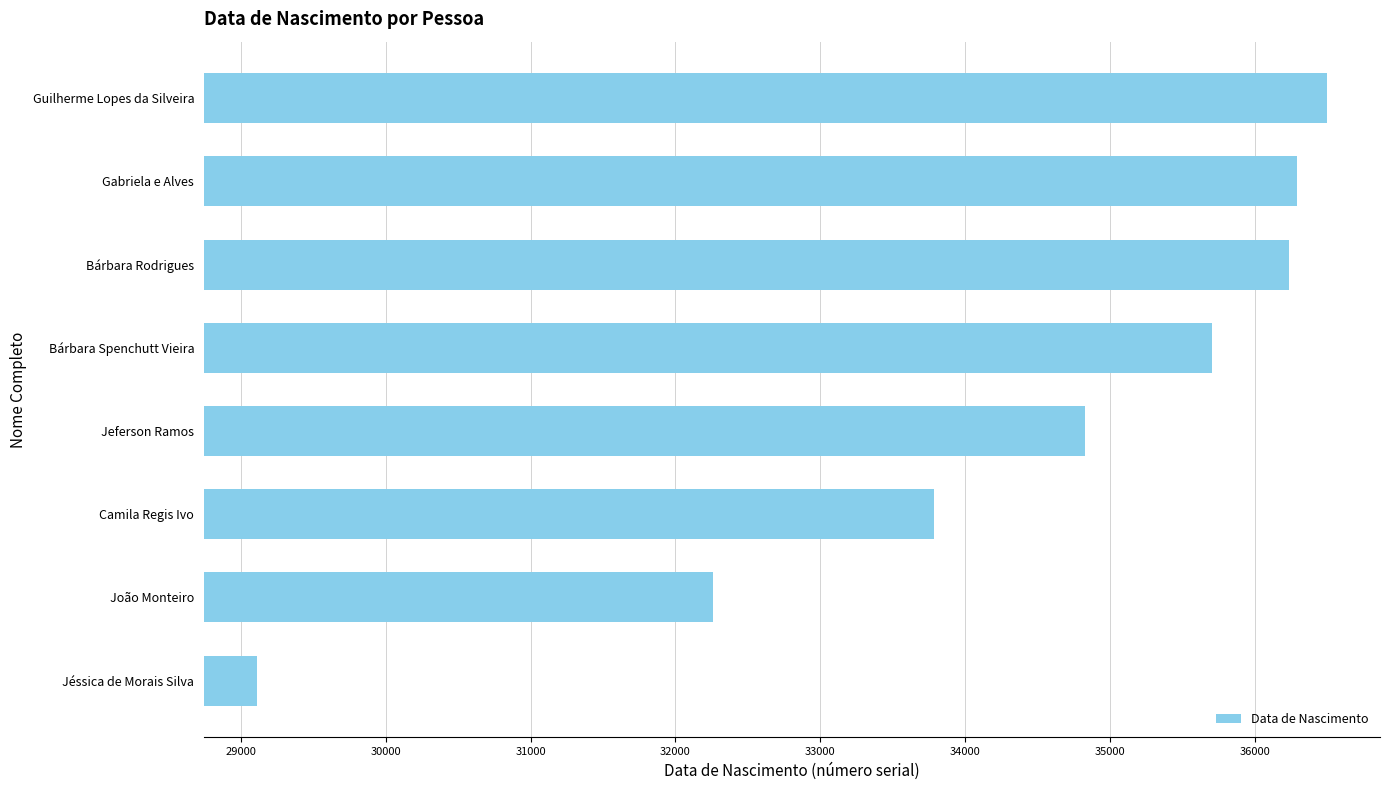

The chart shows a value of 53757 at Guilherme Lopes da Silveira. True or false?

False